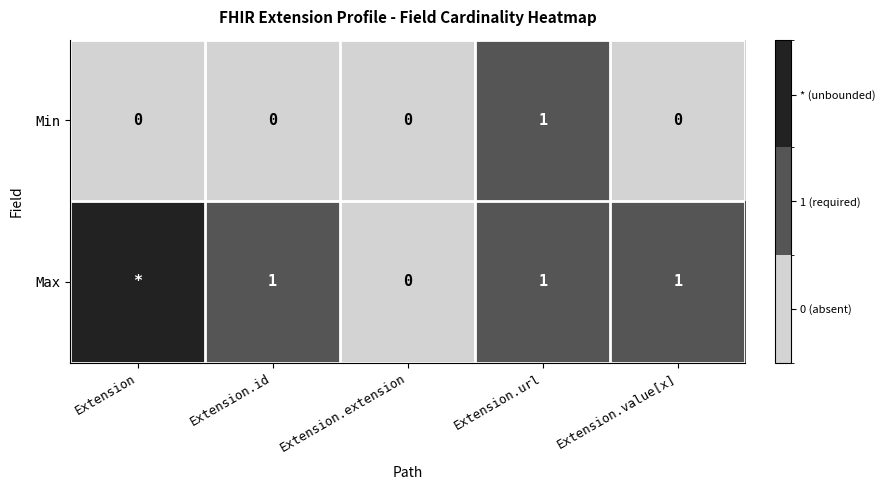

The Max series shows 1 at Extension.value[x]. True or false?

True